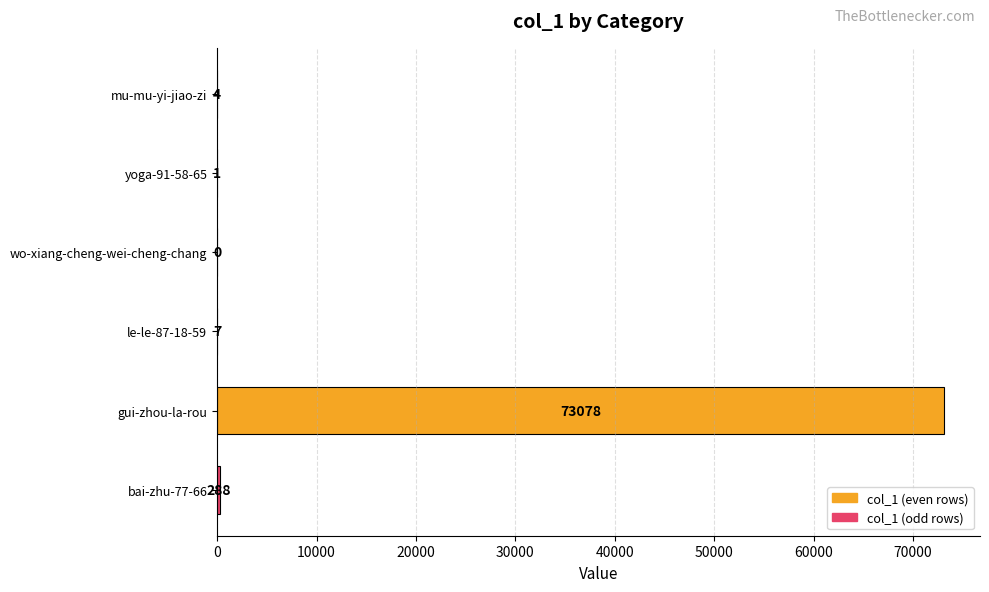

Approximately how many times larger is the value at le-le-87-18-59 compared to yoga-91-58-65?

7.0